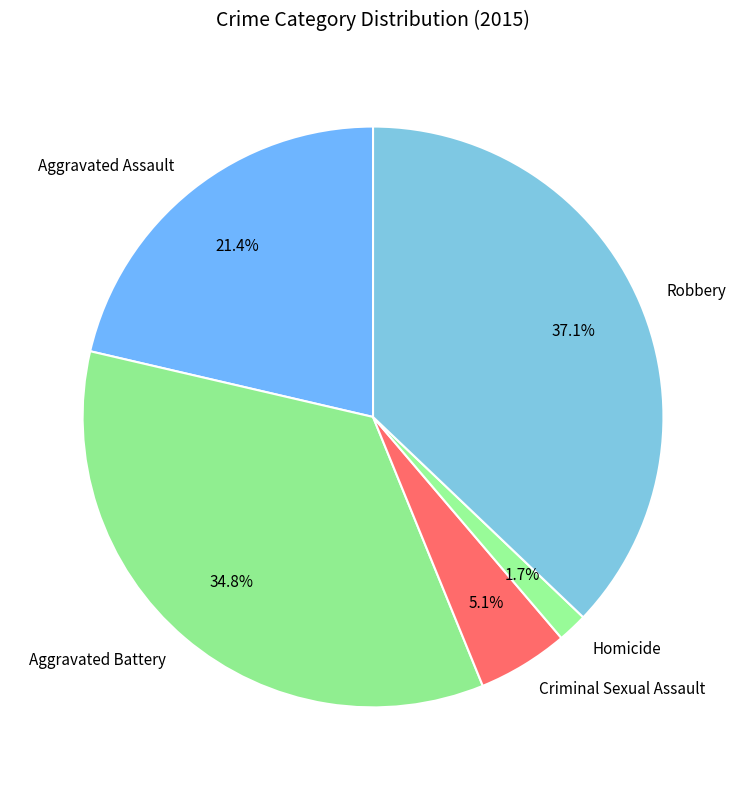

Between Criminal Sexual Assault and Homicide, which is larger?

Criminal Sexual Assault